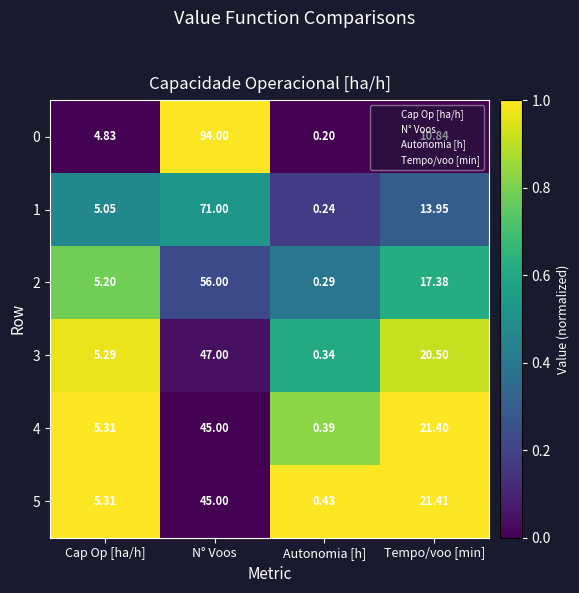

At which category does the chart reach its peak across all series?

N° Voos